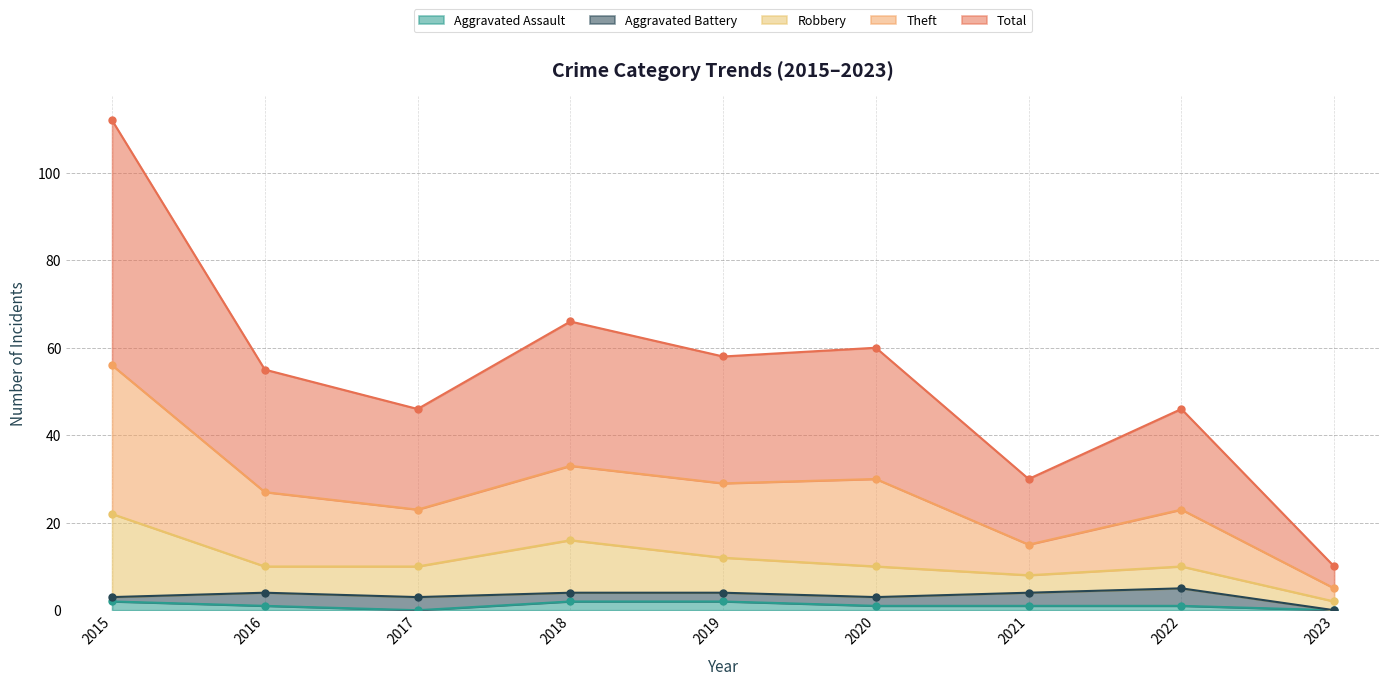

True or false: Aggravated Assault has a value of 1 at 2016.

True